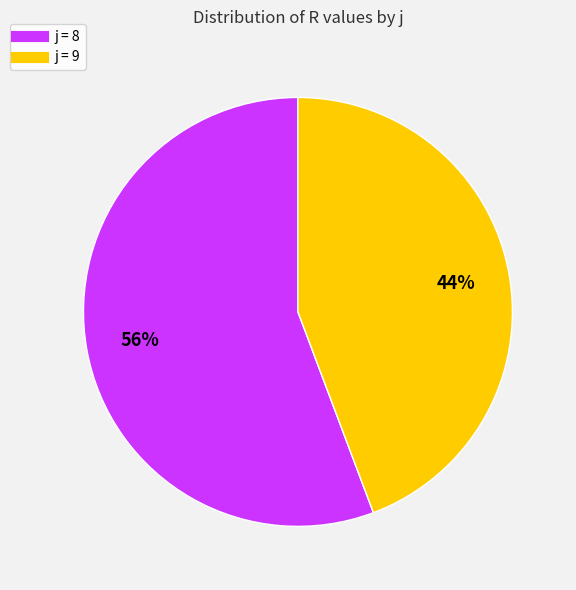

Is there a majority slice in this chart?

Yes